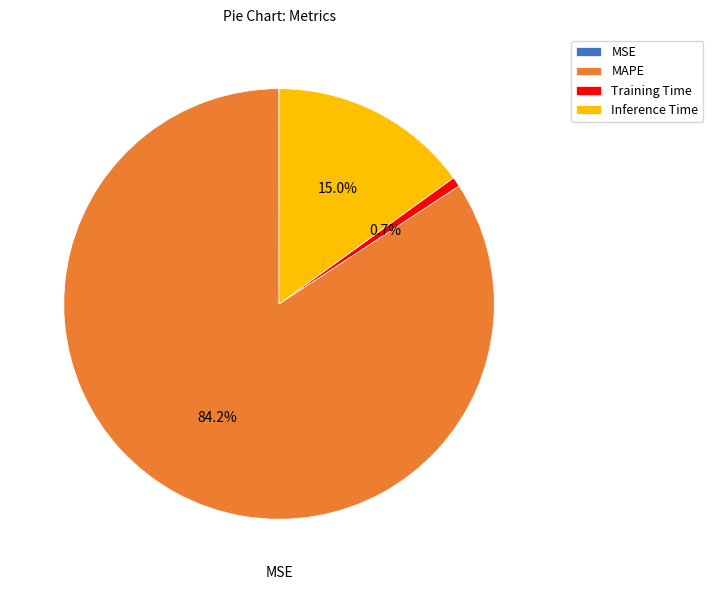

Is there a majority slice in this chart?

Yes